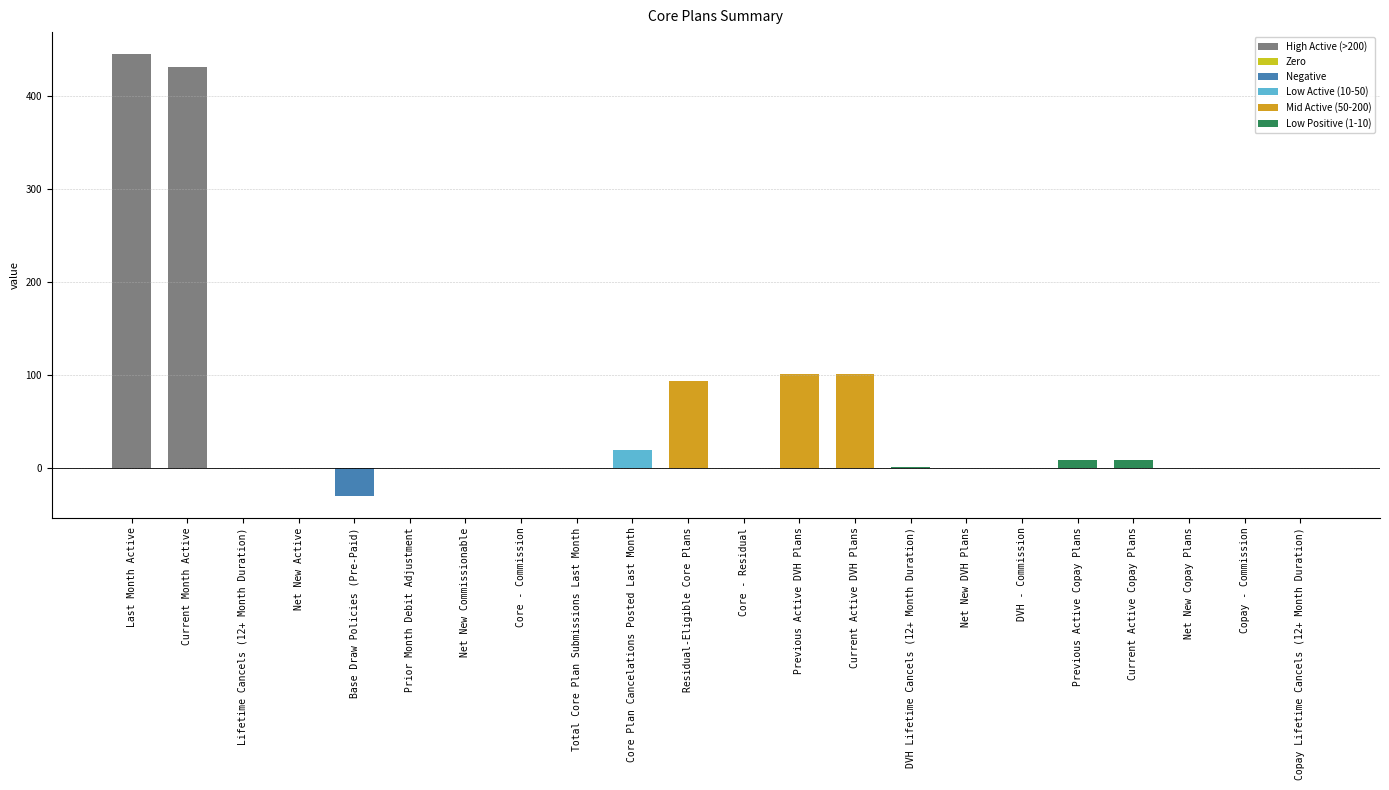

What is the change in value from Current Active DVH Plans to Current Active Copay Plans?

-93